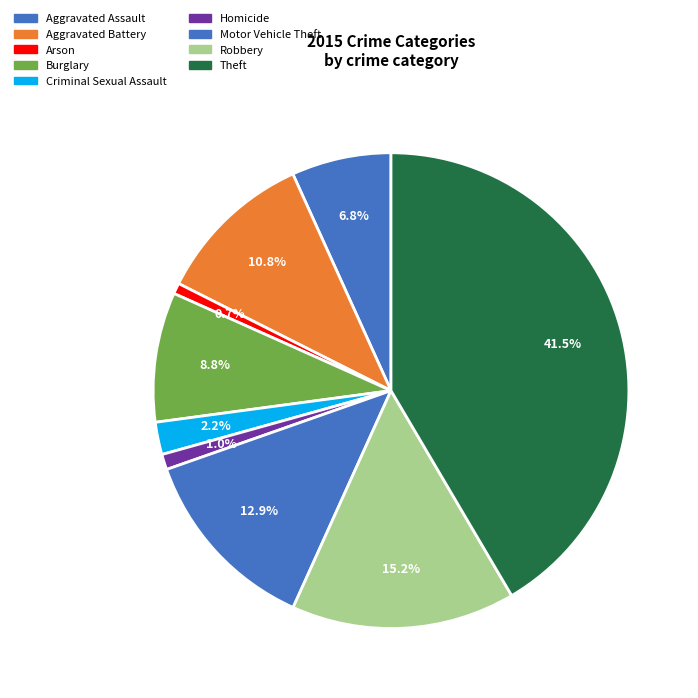

How many slices are in this pie chart?

9